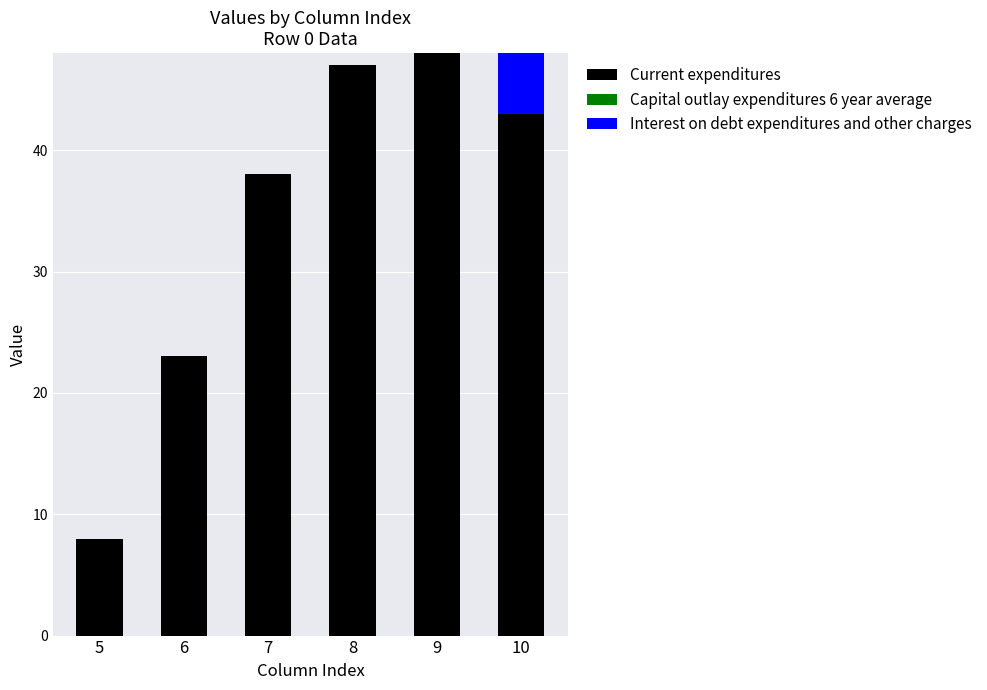

What value does the Current expenditures series have at 10?

43